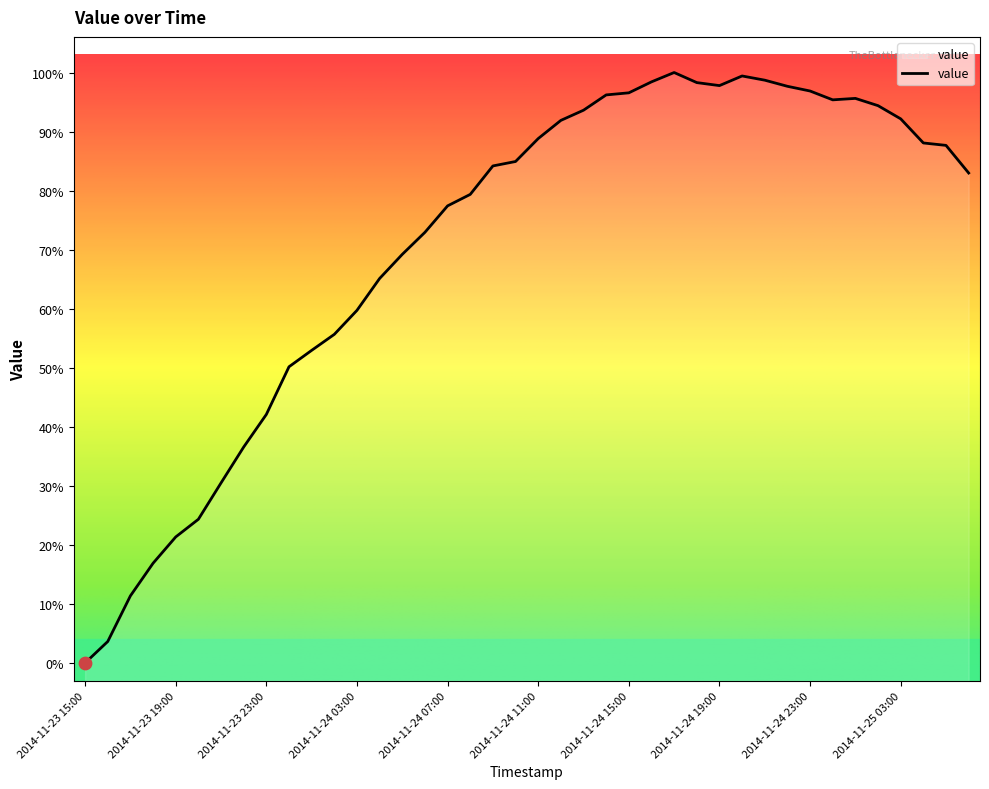

What is the change in value from 2014-11-23 15:00 to 2014-11-24 20:00?

+1647.4